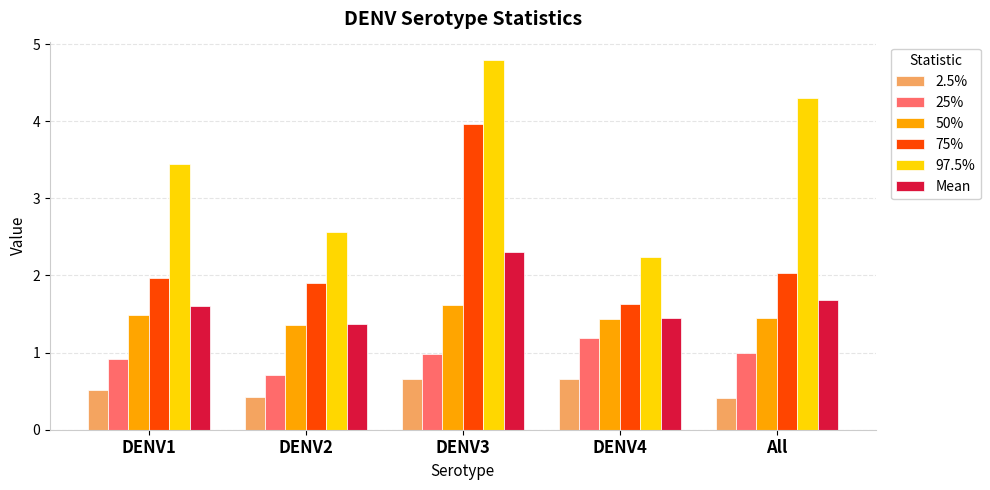

Which series has the largest range (max minus min)?

97.5%